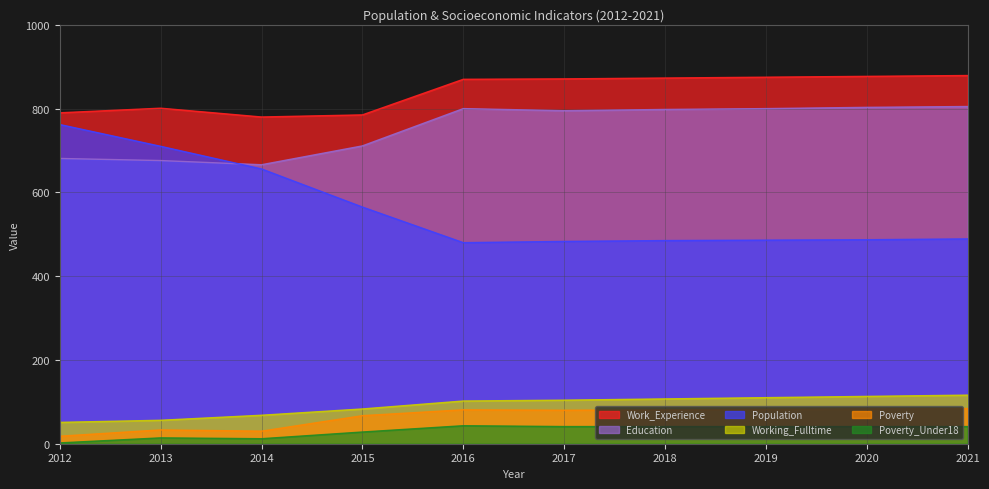

Reading left to right, list all the values displayed in this chart.

Population: 2012=762	2013=710	2014=656	2015=565	2016=480	2017=483	2018=485	2019=486	2020=487	2021=489
Work_Experience: 2012=790	2013=801	2014=780	2015=785	2016=870	2017=871	2018=873	2019=875	2020=877	2021=879
Working_Fulltime: 2012=51	2013=56	2014=68	2015=83	2016=102	2017=104	2018=107	2019=110	2020=113	2021=116
Poverty: 2012=18	2013=33	2014=30	2015=67	2016=81	2017=80	2018=81	2019=82	2020=83	2021=84
Education: 2012=681	2013=676	2014=666	2015=711	2016=800	2017=795	2018=798	2019=800	2020=803	2021=805
Poverty_Under18: 2012=2	2013=14	2014=12	2015=28	2016=43	2017=41	2018=41	2019=41	2020=41	2021=41